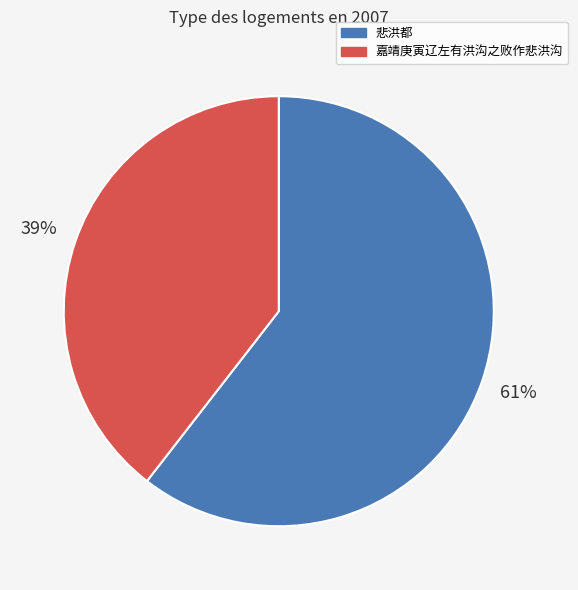

How many slices are in this pie chart?

2